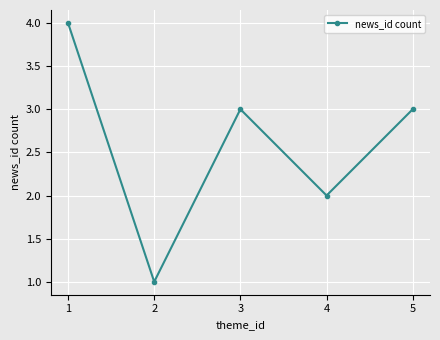

The value at 5 is 1. True or false?

False